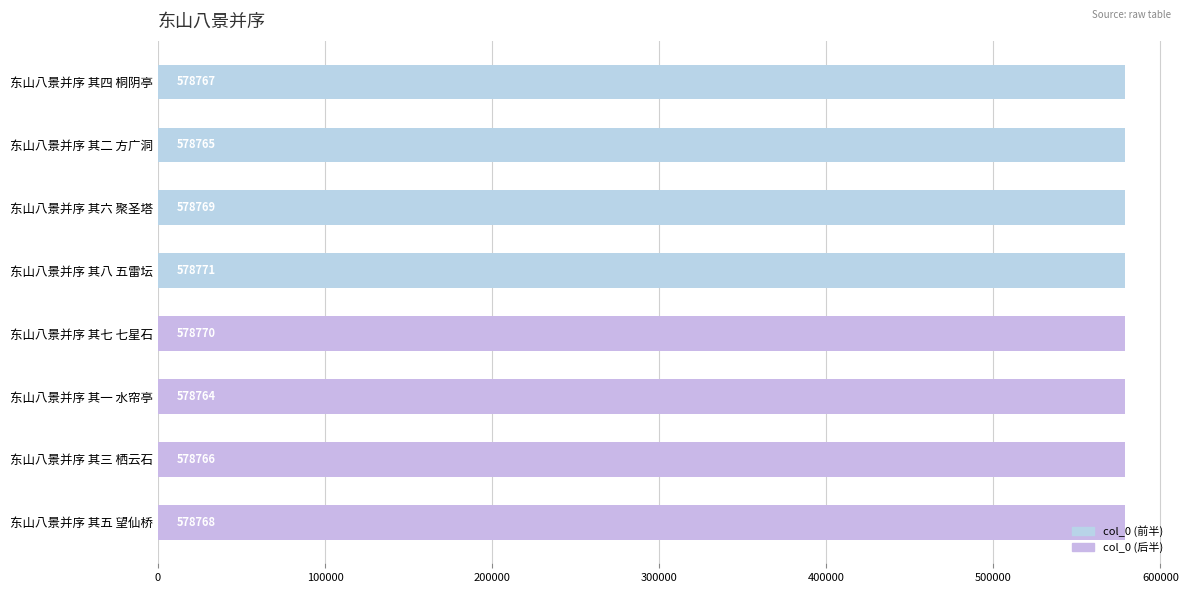

Is it true that the value at 东山八景并序 其四 桐阴亭 is 178399?

False